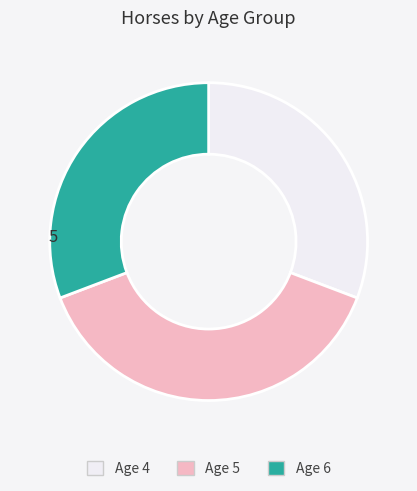

Does Age 5 account for over 50% of the chart?

No